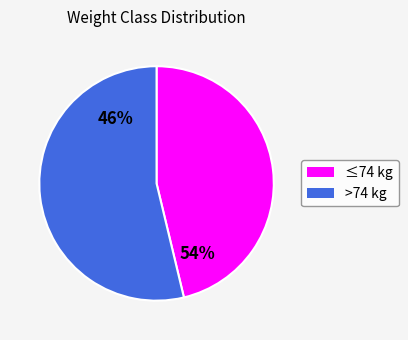

Is it true that 66 is 26% of the pie?

False